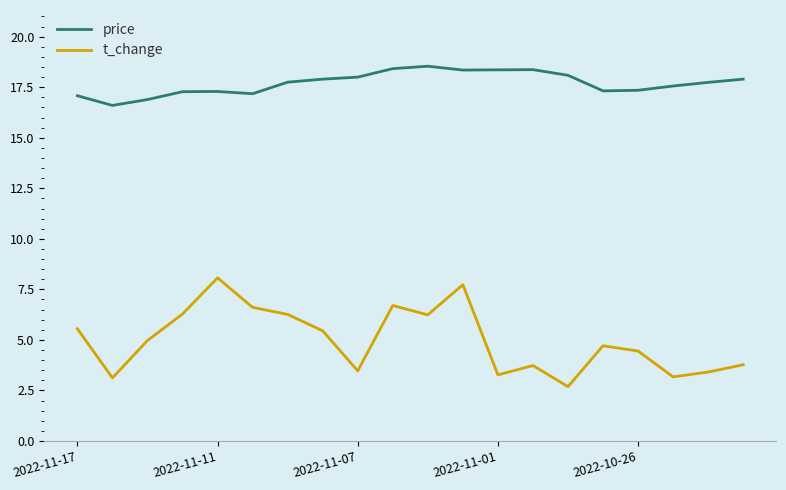

Rank the series by their maximum value, from lowest to highest.

t_change, price